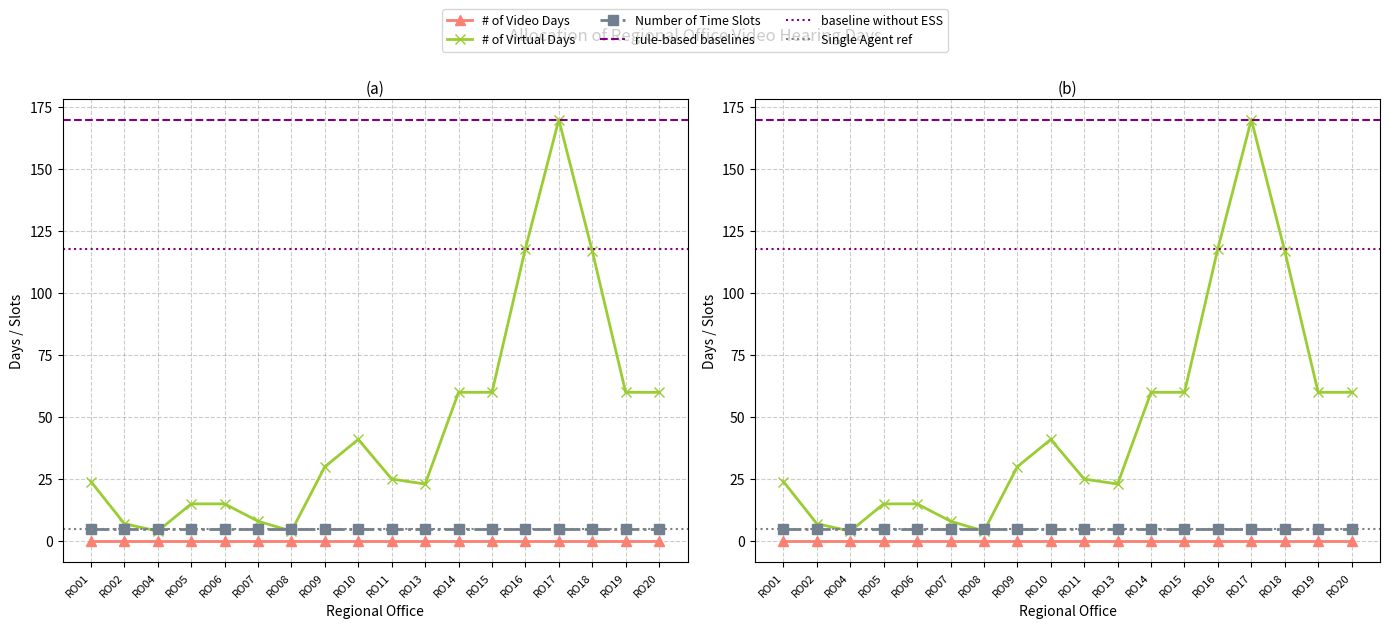

True or false: Number of Time Slots and # of Video Days cross at least once.

False